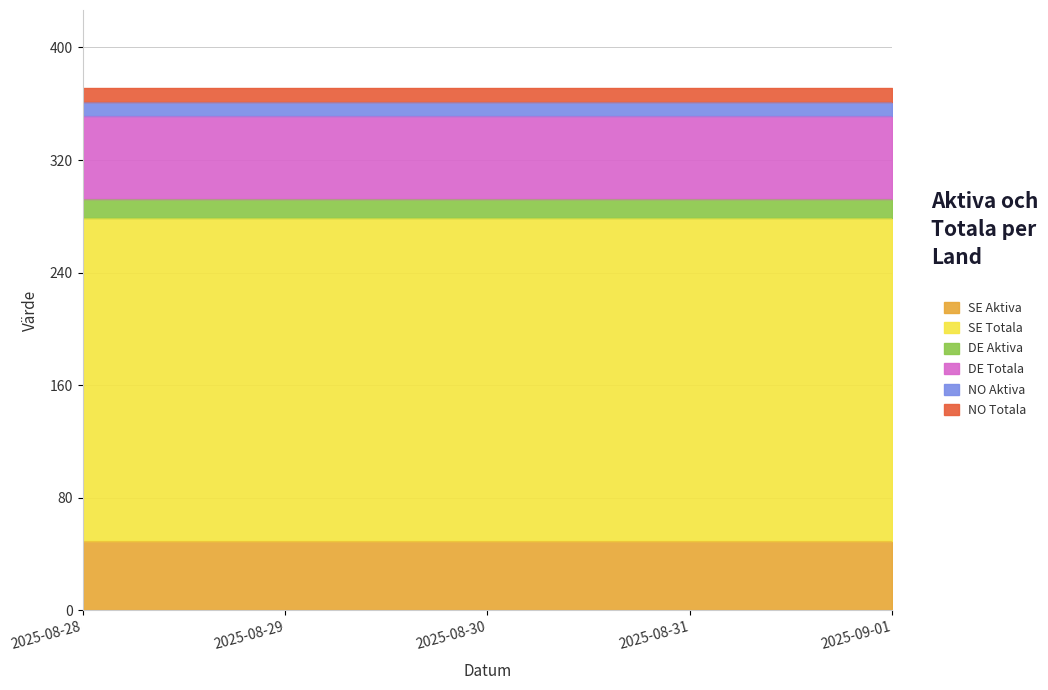

Reading left to right, extract all data points from this chart.

SE Aktiva: 49	49	49	49	49
SE Totala: 230	230	230	230	230
DE Aktiva: 13	13	13	13	13
DE Totala: 59	59	59	59	59
NO Aktiva: 10	10	10	10	10
NO Totala: 10	10	10	10	10